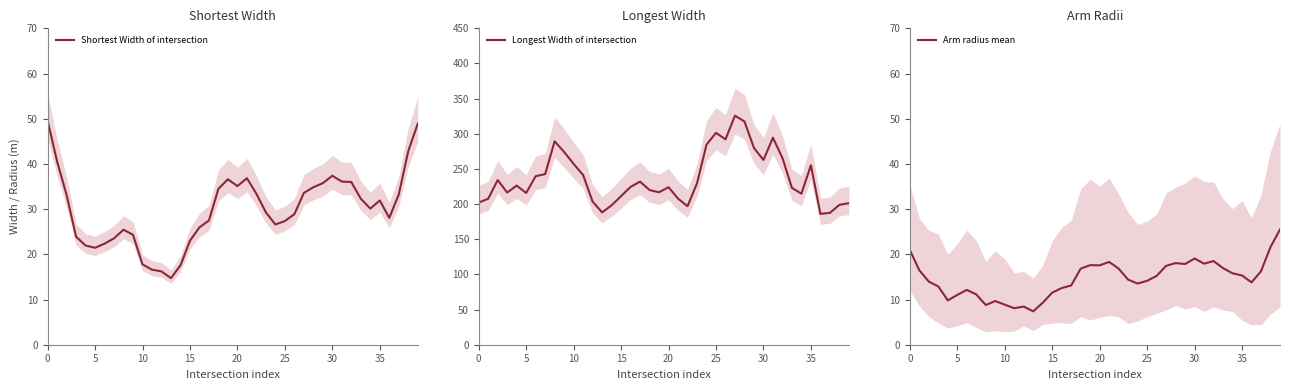

What is the difference between the second highest and second lowest values in the Shortest Width of intersection series?

32.7